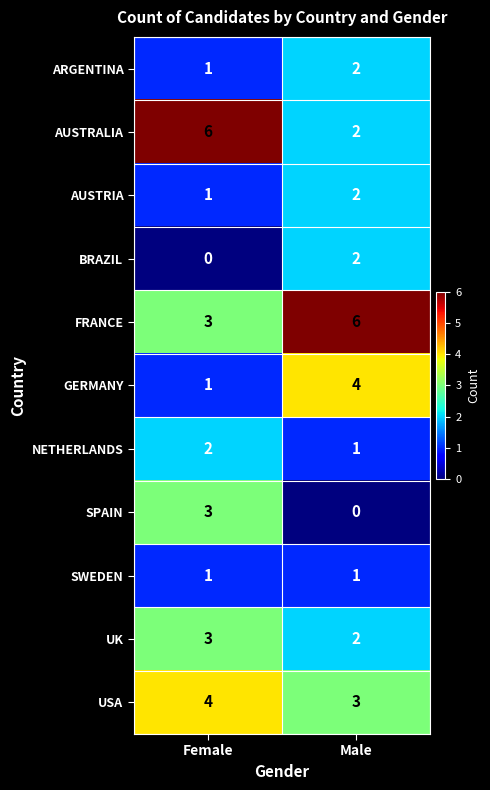

What is the sum of all GERMANY values?

5